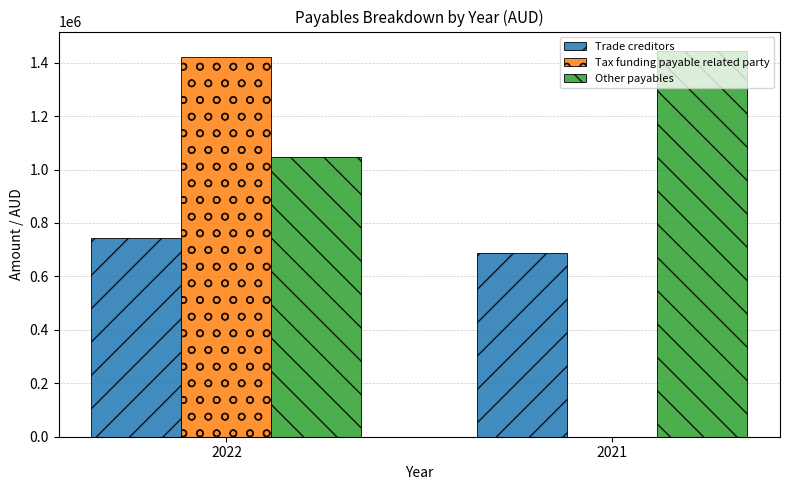

What is the spread (max minus min) of values at 2022?

677928